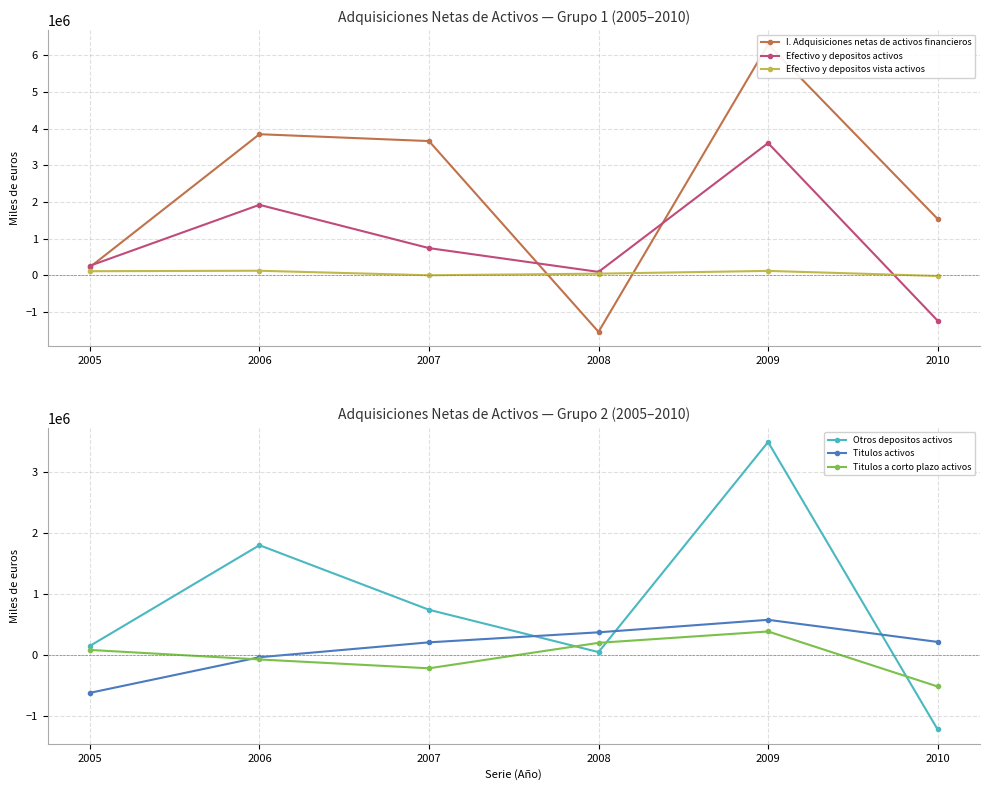

What is the sum of the Efectivo y depositos vista activos values at 2008 and 2006?

178329